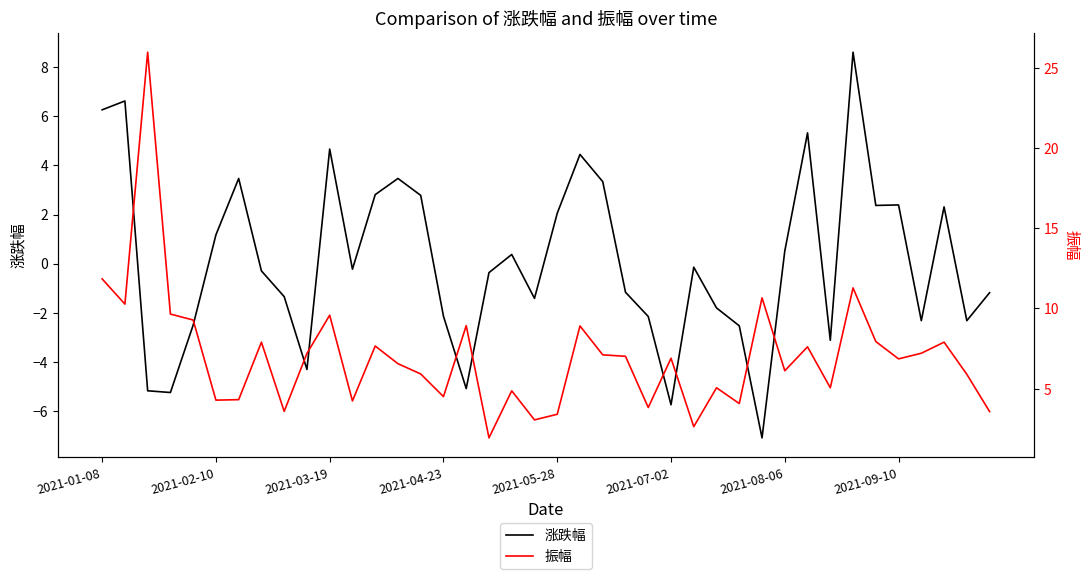

What is the maximum value for 涨跌幅?

8.6